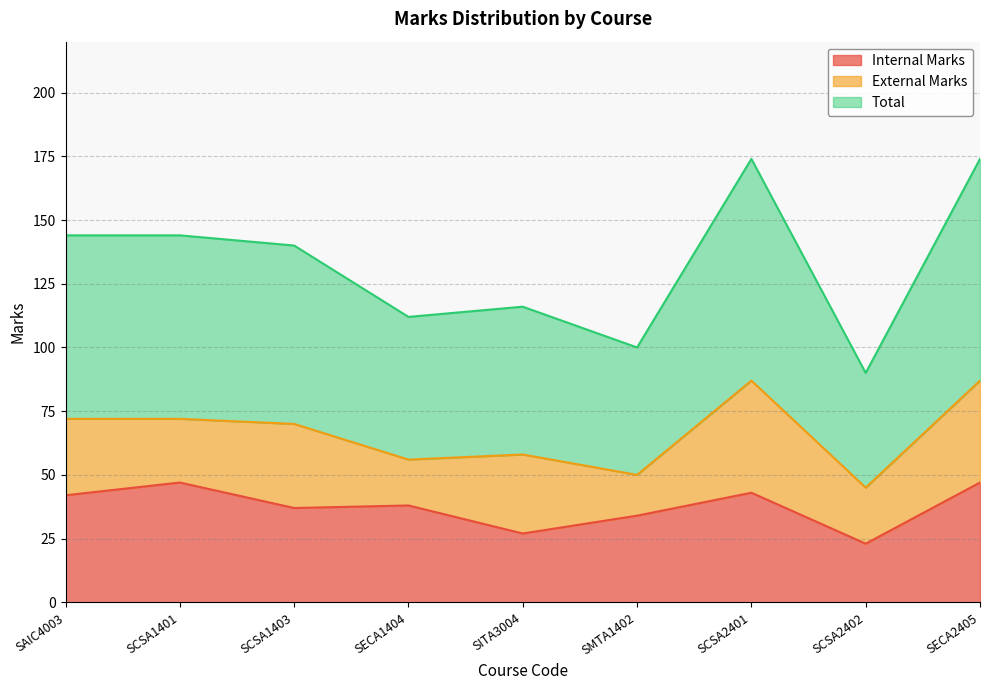

Between SCSA1403 and SCSA2402, which is larger?

SCSA1403